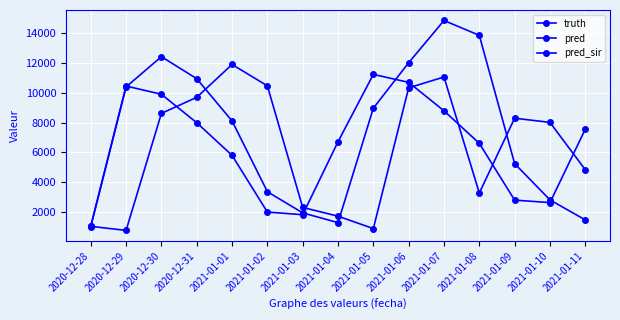

At which label does truth reach its minimum?

2020-12-29